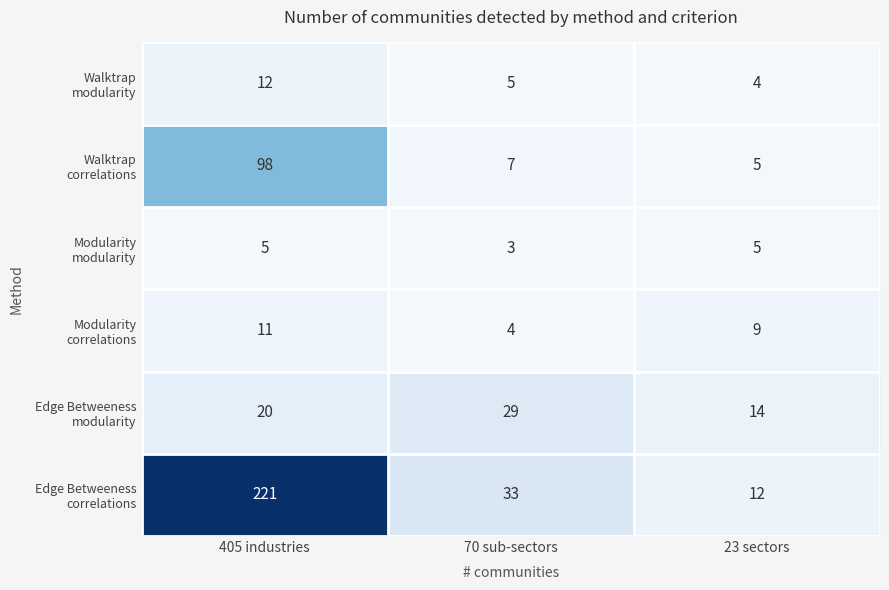

Which label corresponds to the smallest value in the chart?

70 sub-sectors